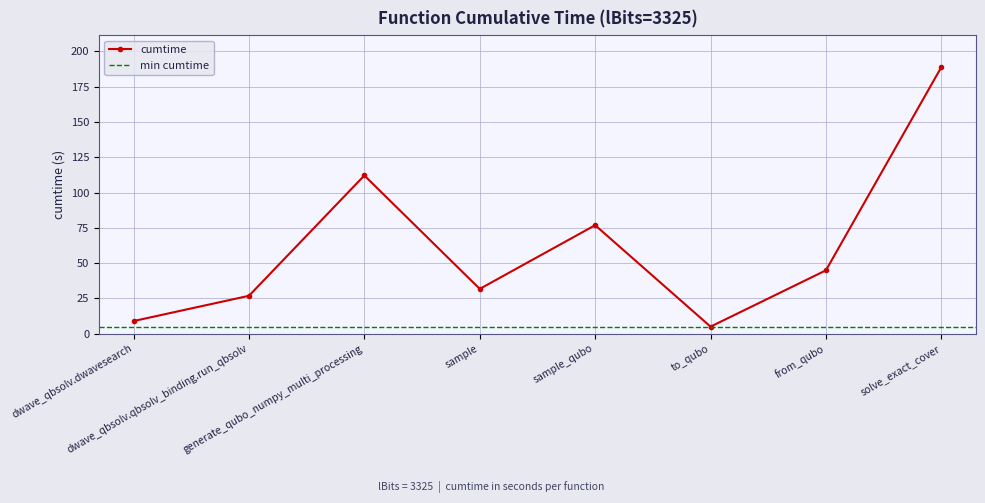

What is the label of the 3rd point from the left?

generate_qubo_numpy_multi_processing